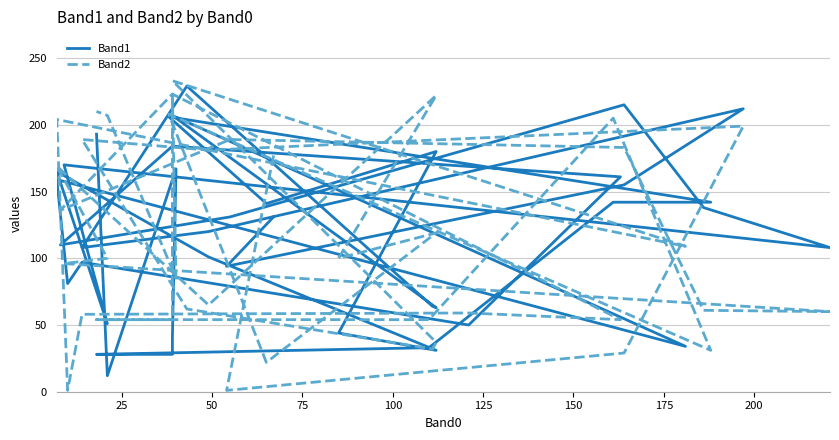

In Band1, how many points are lower than both neighbors (excluding endpoints)?

12